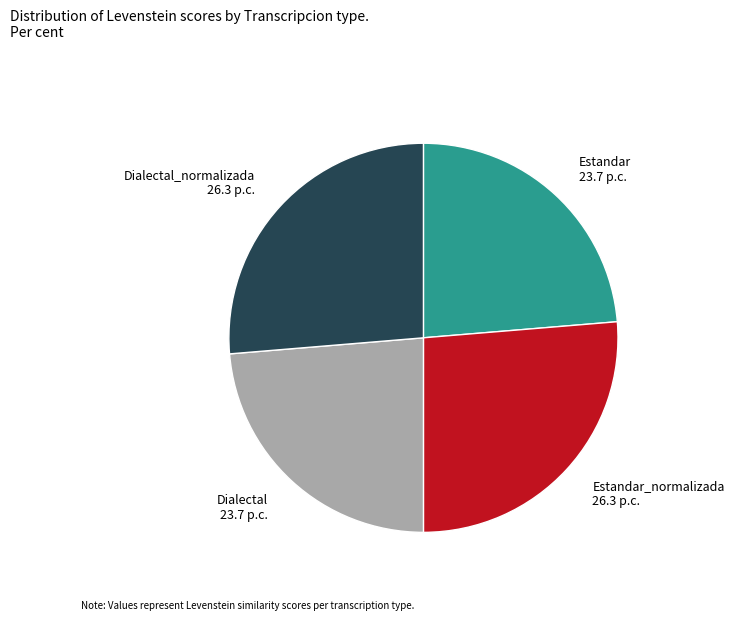

True or false: Estandar_normalizada accounts for 26% of the total.

True